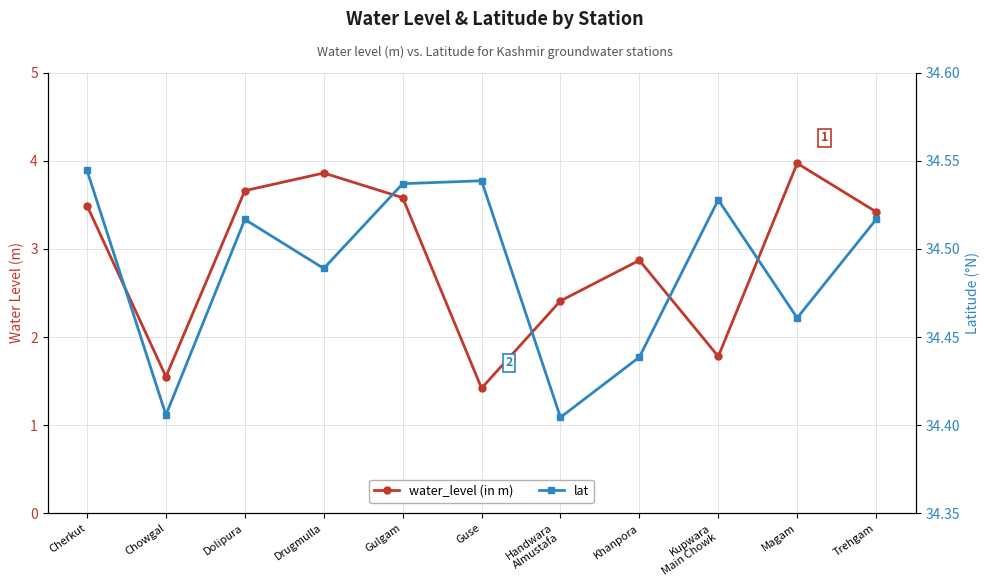

List the series in order of their overall mean, lowest first.

water_level (in m), lat